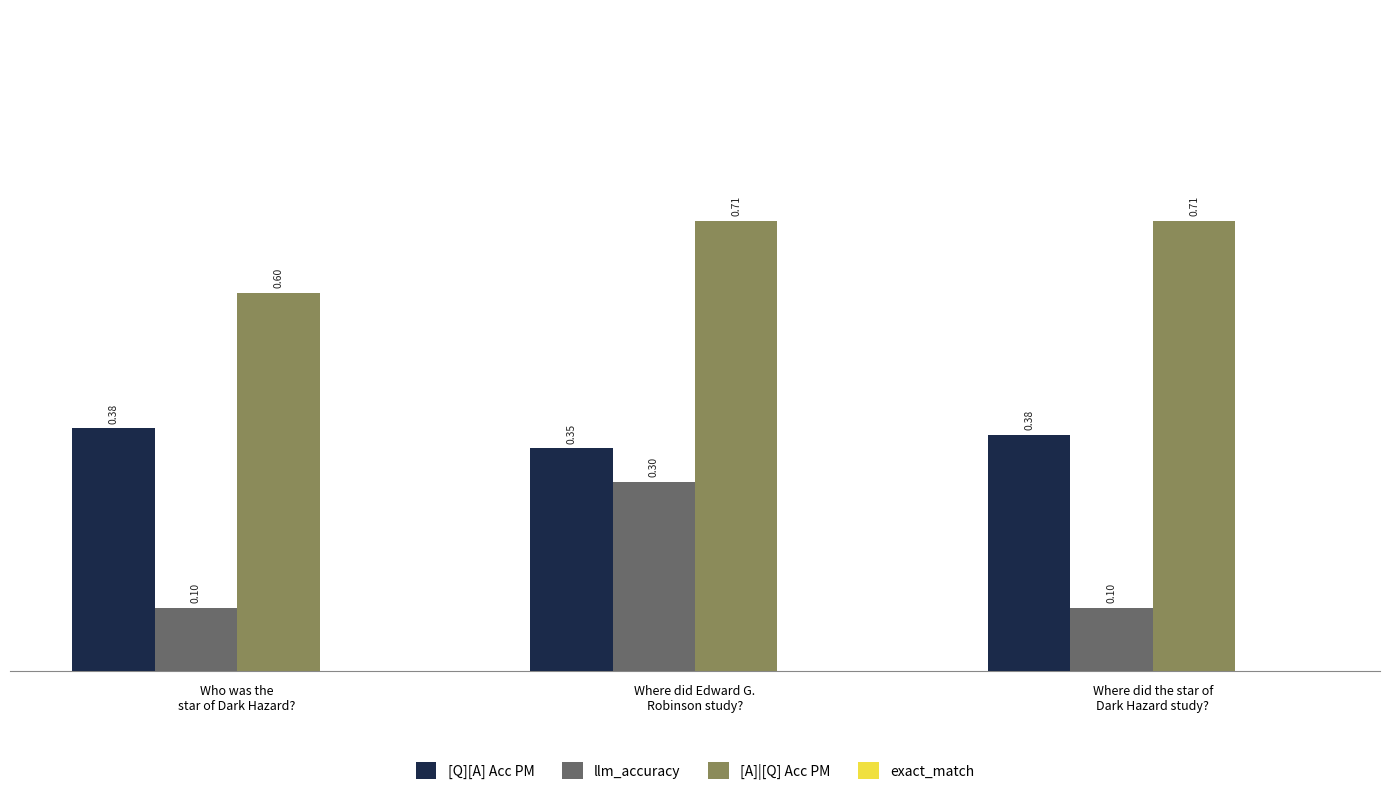

How many data points does each series have?

3